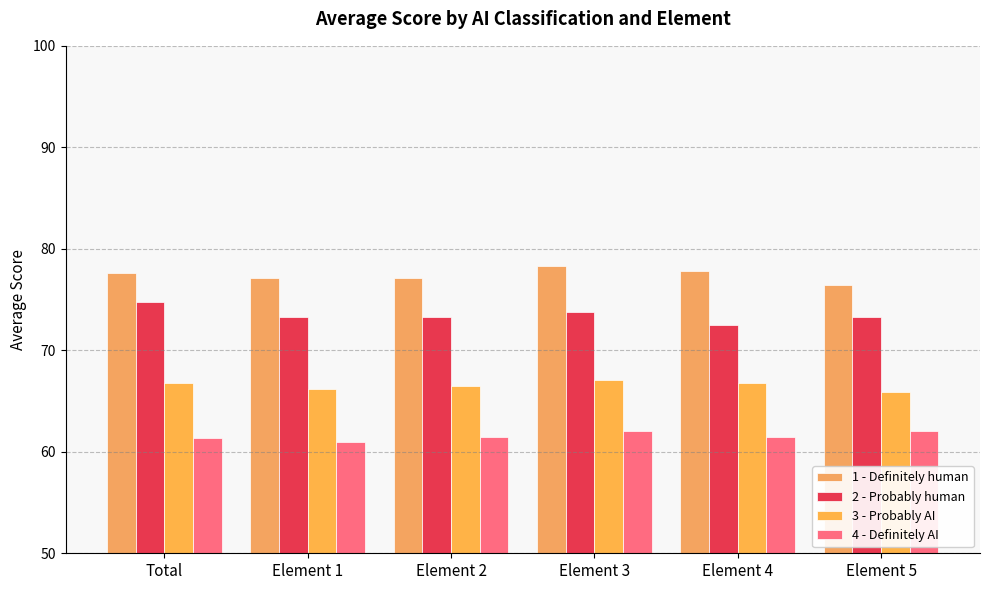

The value of 1 - Definitely human at Element 4 is 133.7. True or false?

False